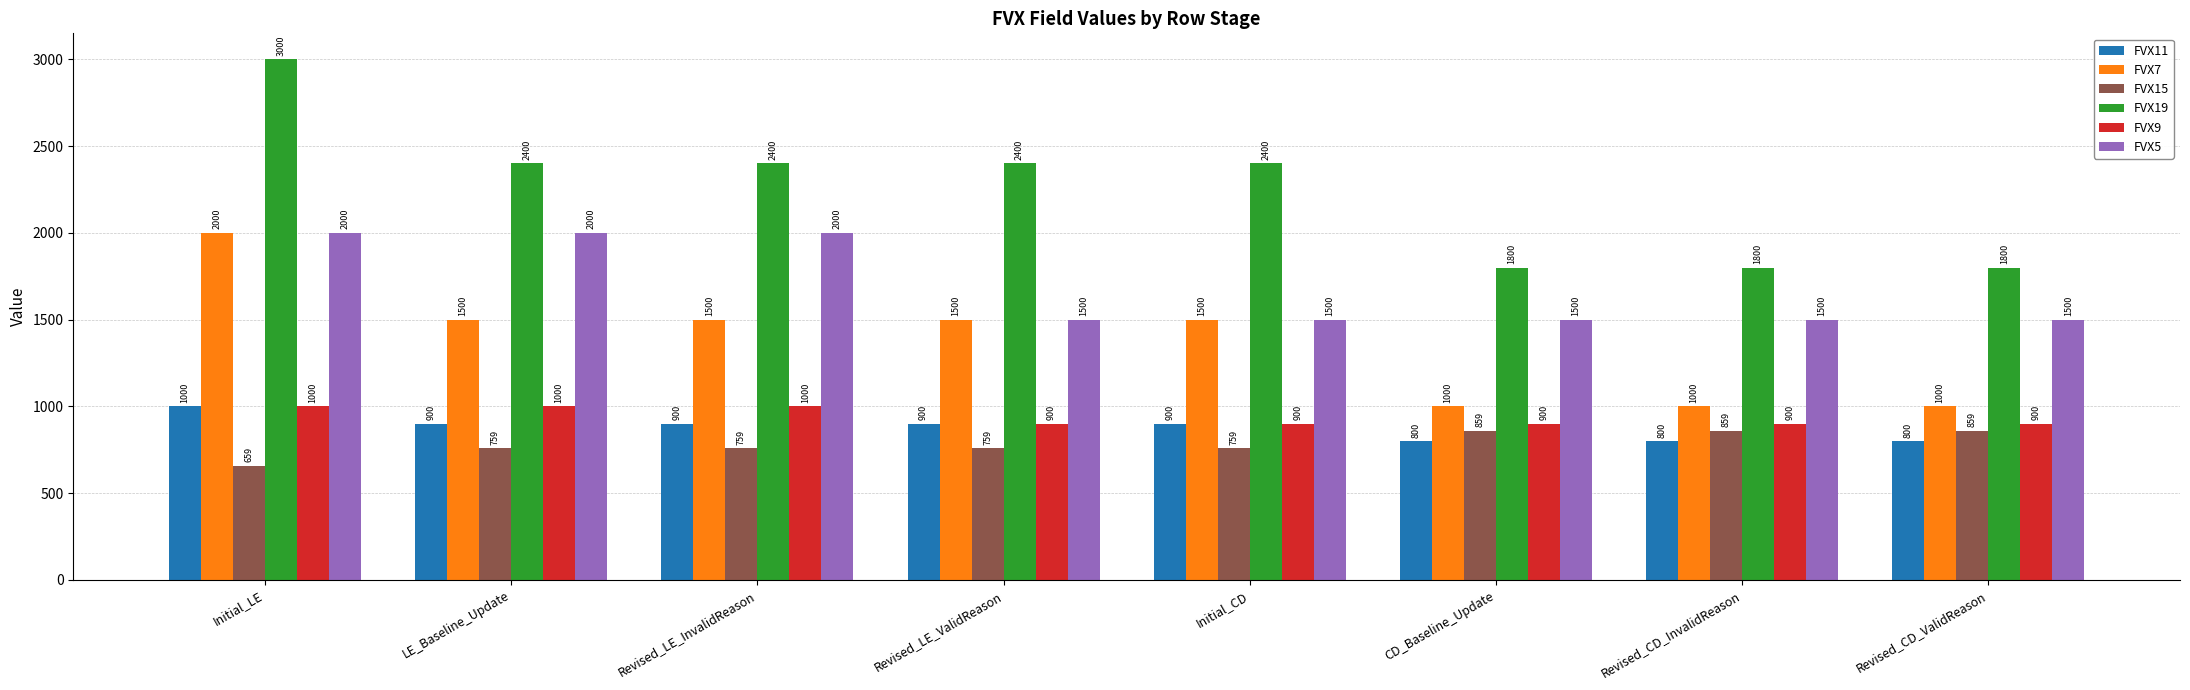

Count the FVX11 values in the range 800 to 900.

7